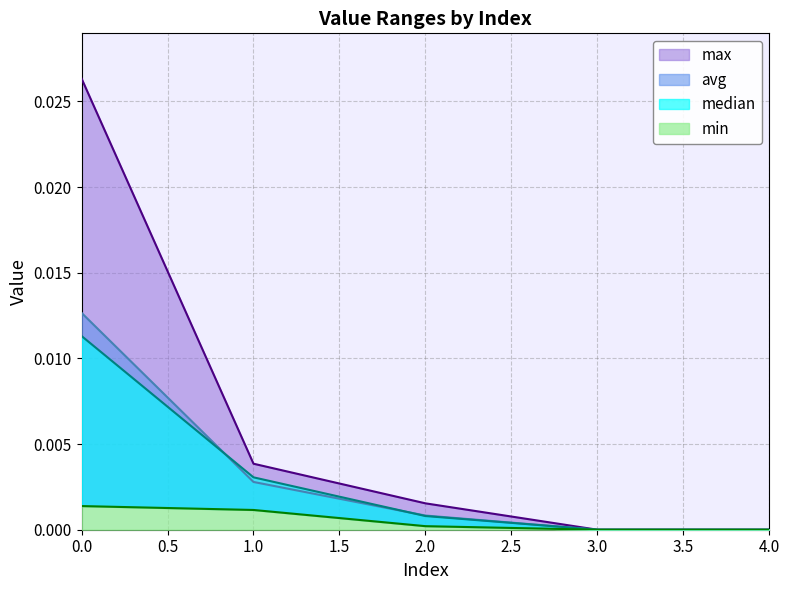

At how many categories does at least one series exceed 0?

3